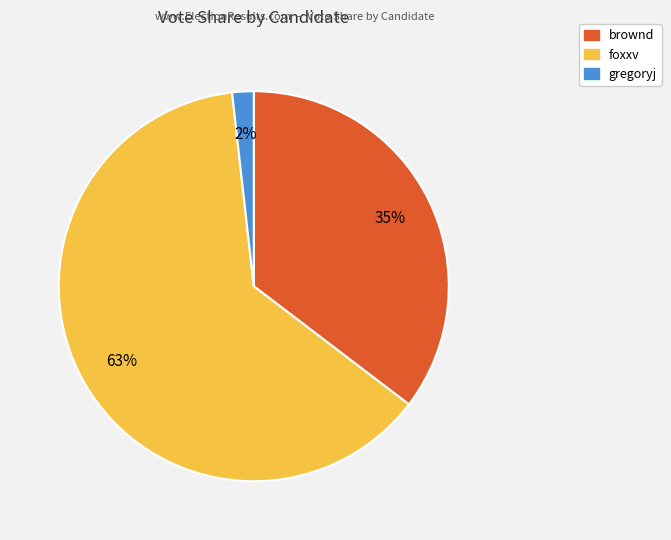

True or false: foxxv accounts for 52% of the total.

False